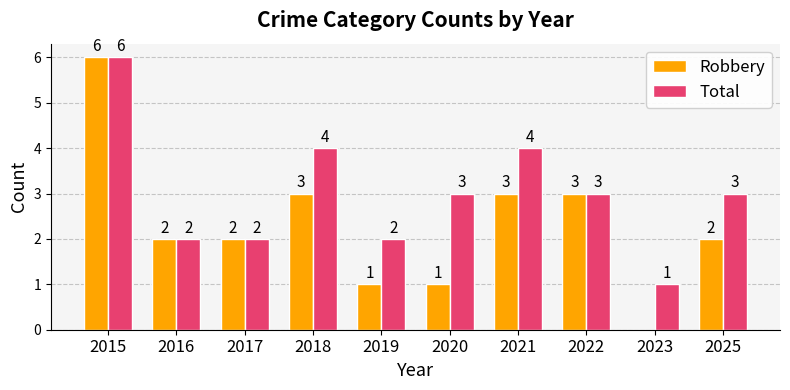

How many series are shown in this chart?

2